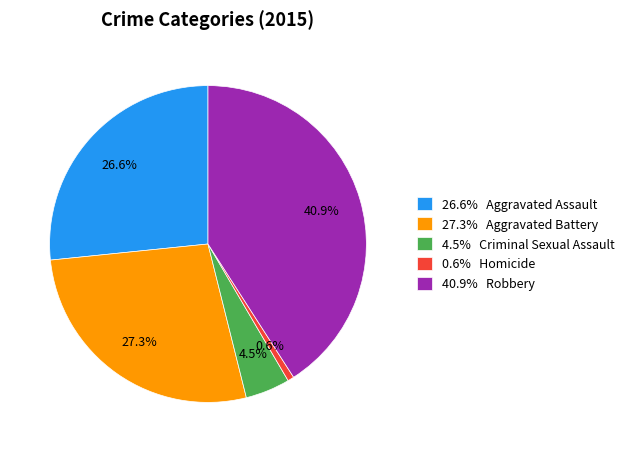

Approximately how many times larger is the value at 26.6% Aggravated Assault compared to 0.6% Homicide?

41.0